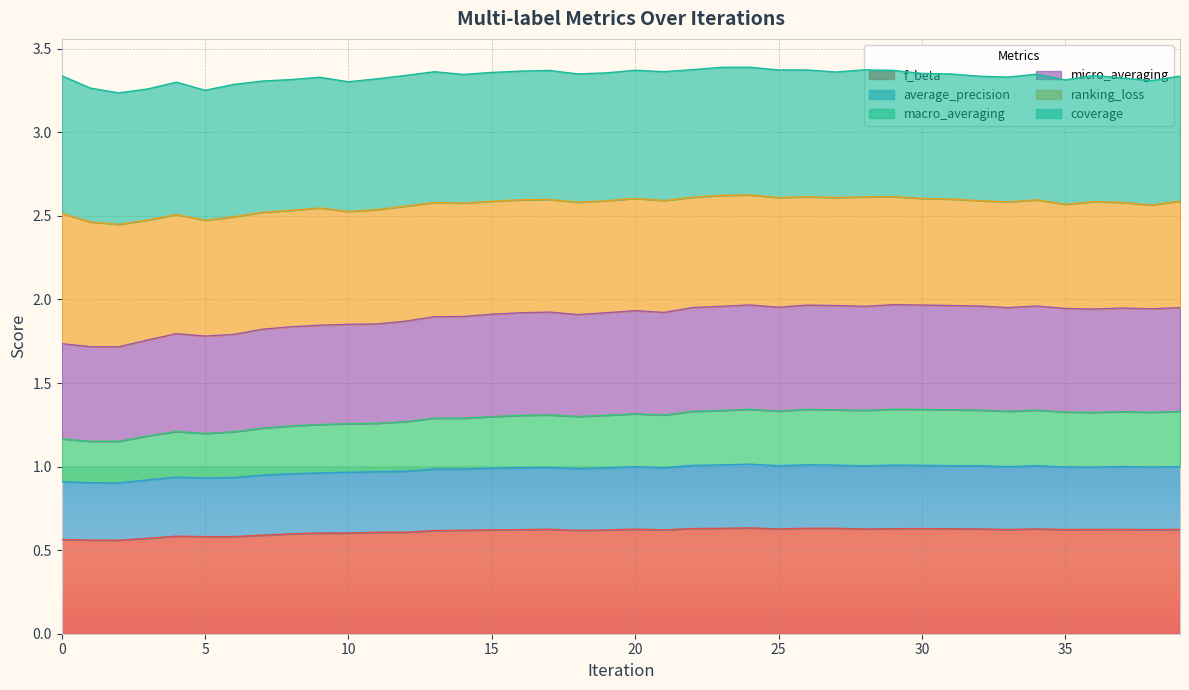

What are all the series names shown in the legend?

f_beta, average_precision, macro_averaging, micro_averaging, ranking_loss, coverage